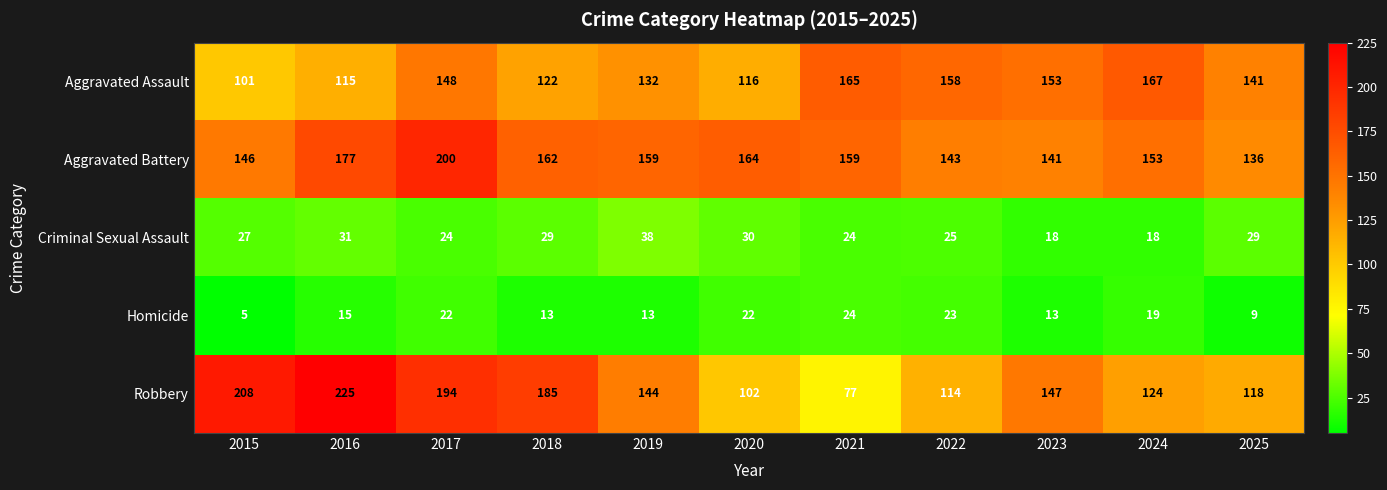

What is the sum of all Homicide values?

178